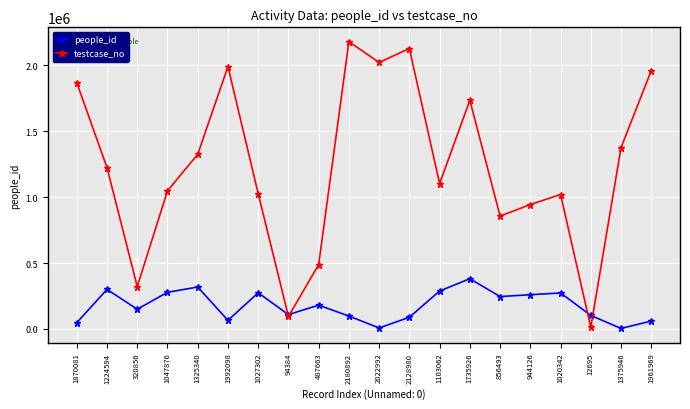

Between 1992098 and 1027302, which series saw the biggest shift?

testcase_no